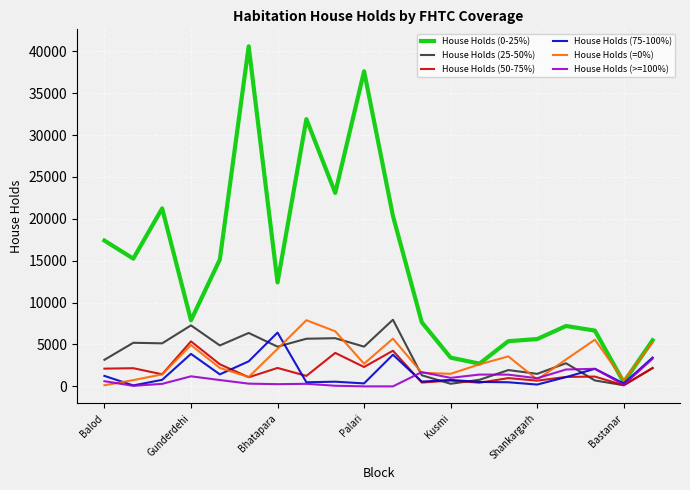

True or false: House Holds (=0%) and House Holds (50-75%) intersect in this chart.

True